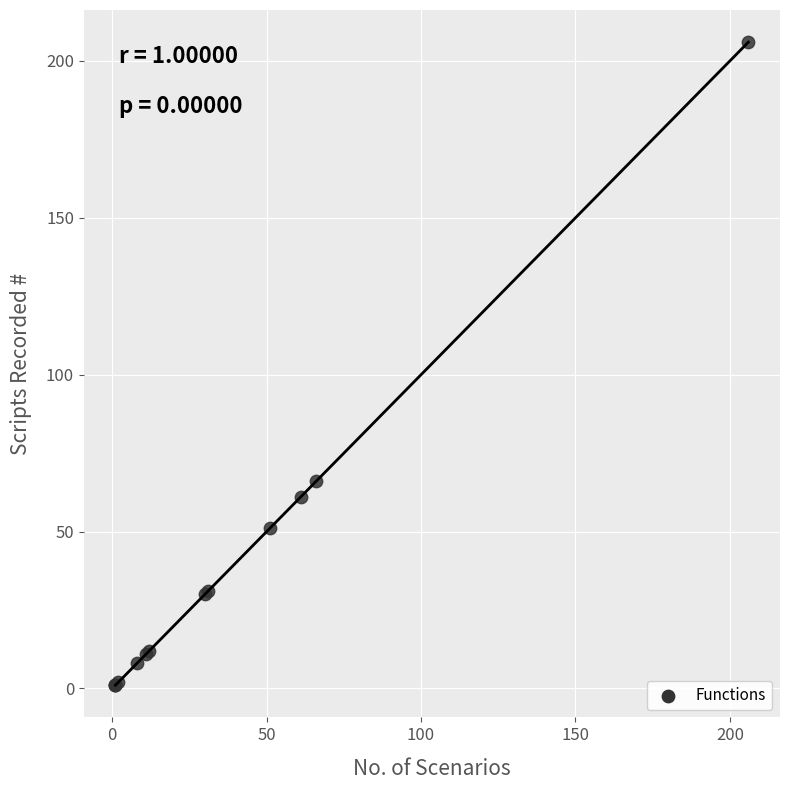

What Y value in the scatter plot is closest to 103?

66